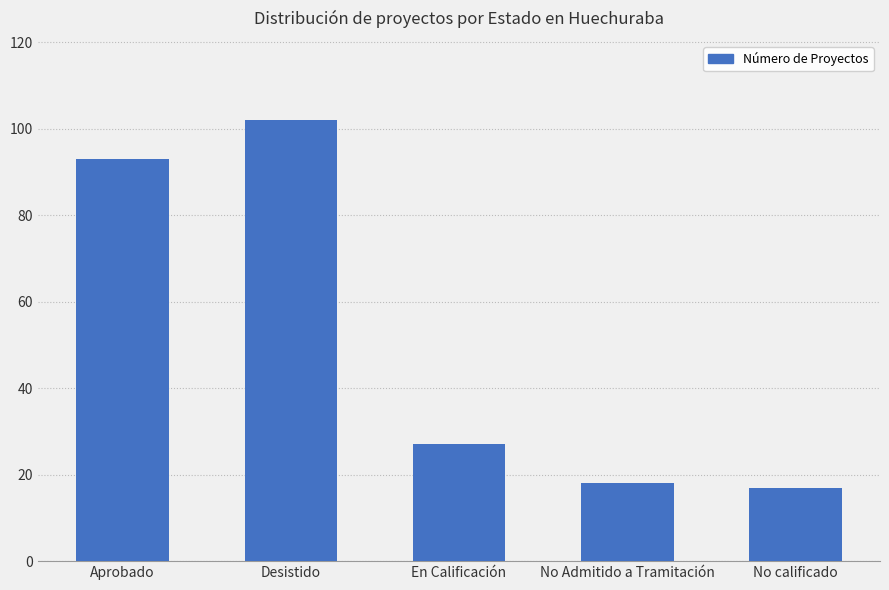

What is the greatest value displayed?

102